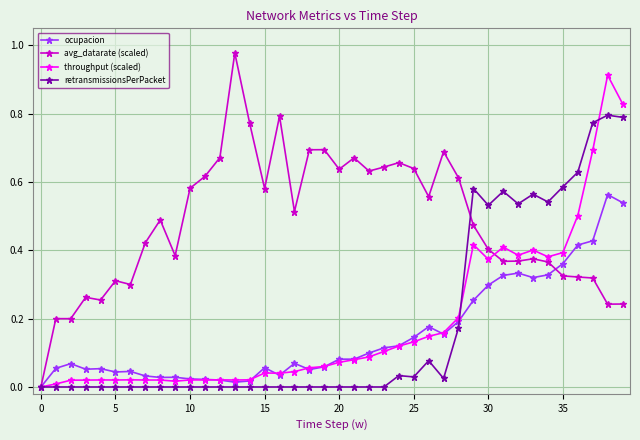

Rank the series by their maximum value, from highest to lowest.

avg_datarate (scaled), throughput (scaled), retransmissionsPerPacket, ocupacion